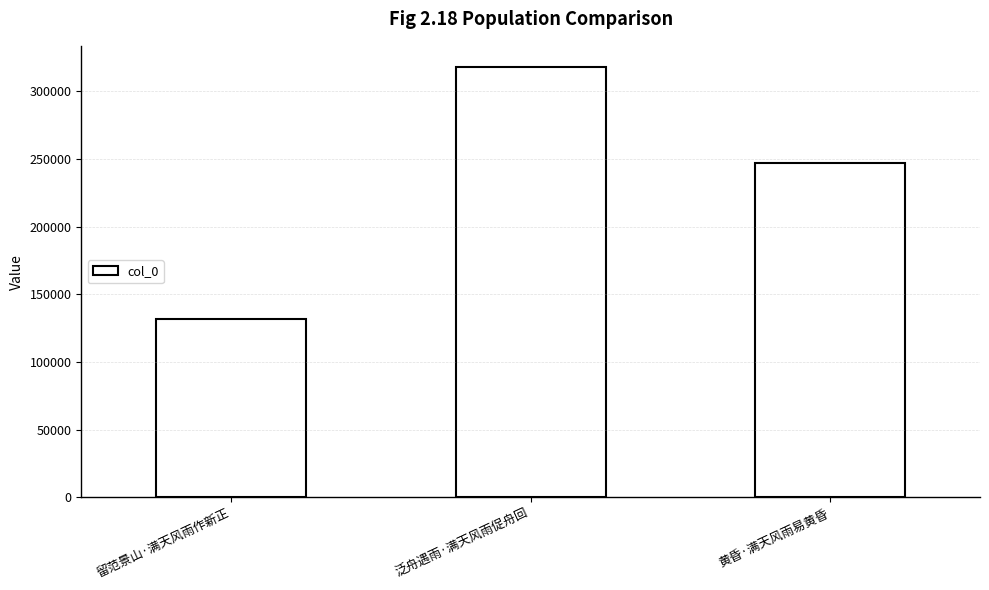

List the labels in order of value, smallest first.

留范景山·满天风雨作新正, 黄昏·满天风雨易黄昏, 泛舟遇雨·满天风雨促舟回